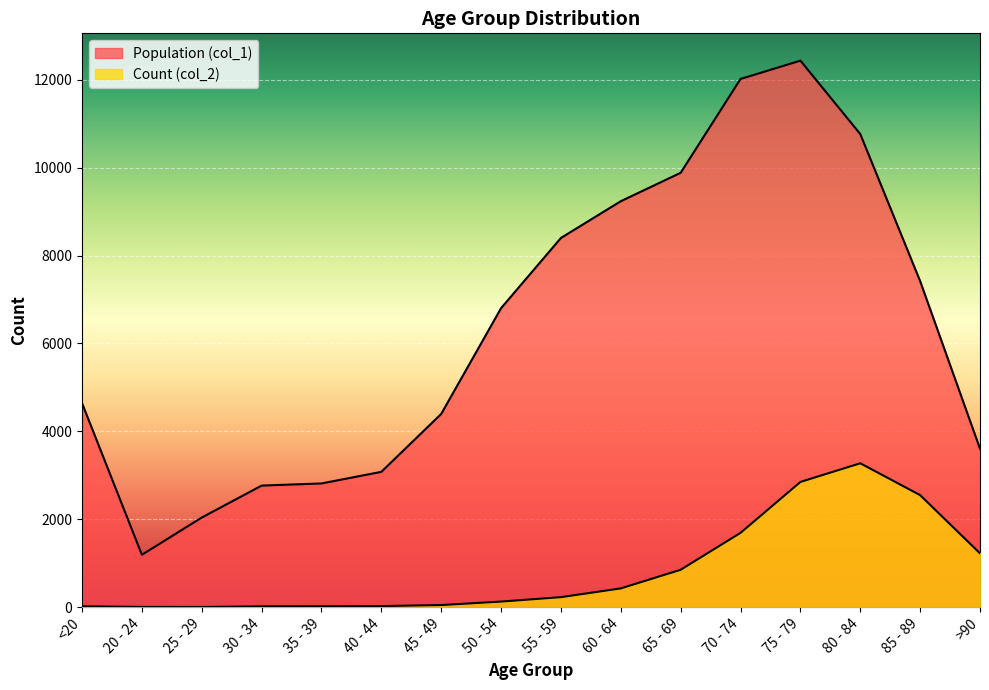

True or false: Count (col_2) has more than 1 interior local peaks.

False